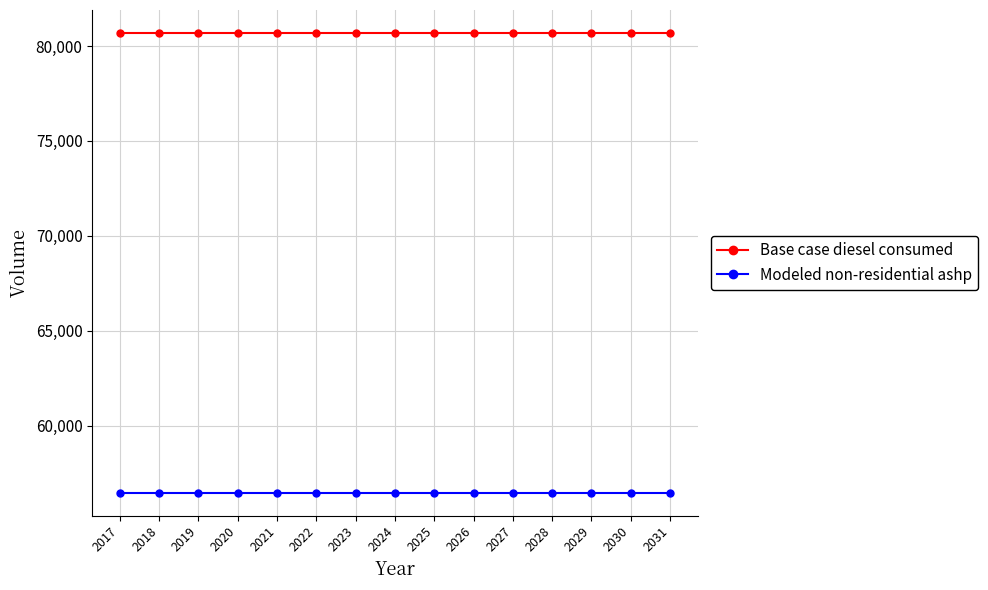

Rank the series at 2020 from lowest to highest value.

Modeled non-residential ashp, Base case diesel consumed